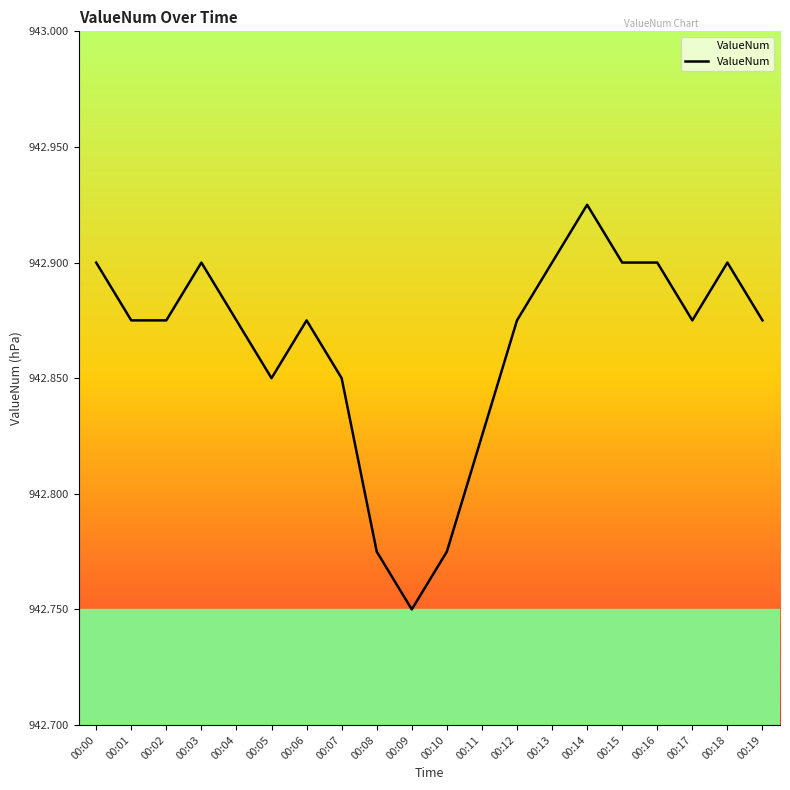

The chart shows a value of 389.6 at 00:15. True or false?

False